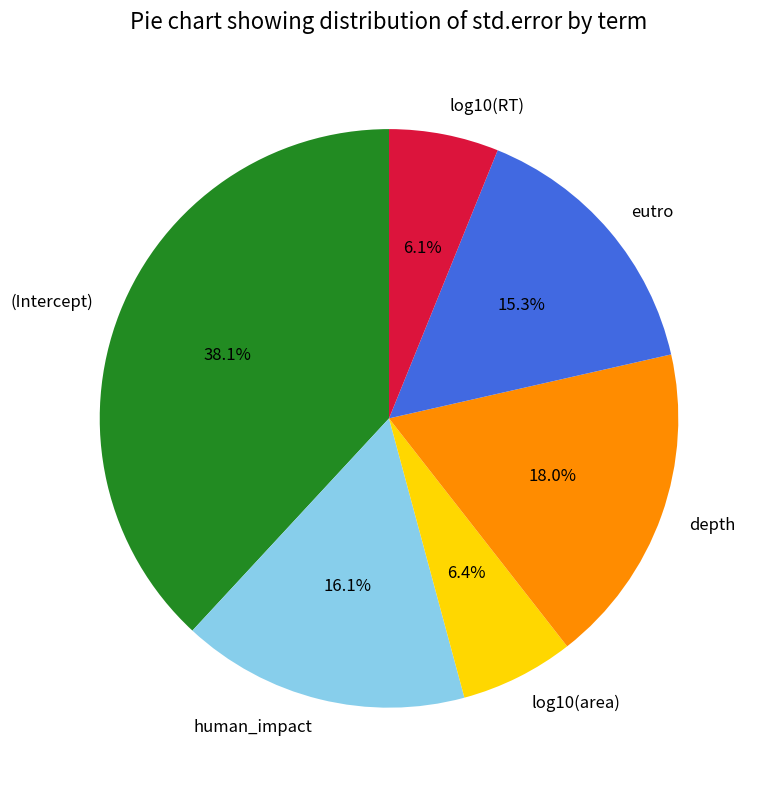

Does (Intercept) account for over 50% of the chart?

No